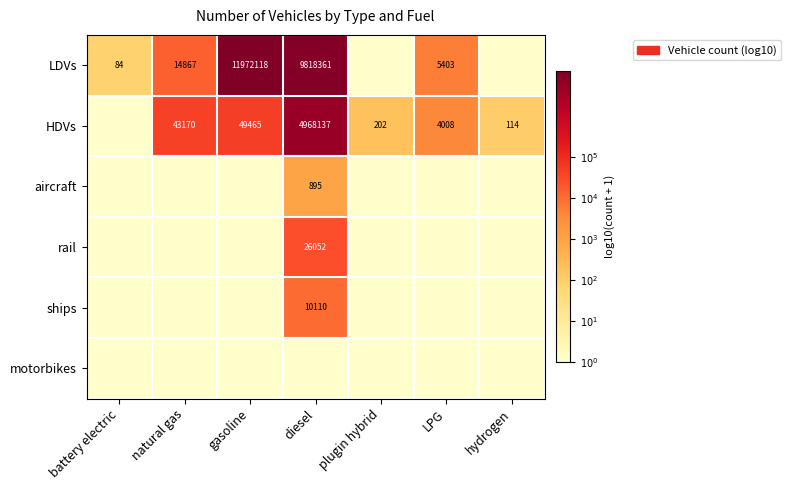

The HDVs series shows 49465 at gasoline. True or false?

True